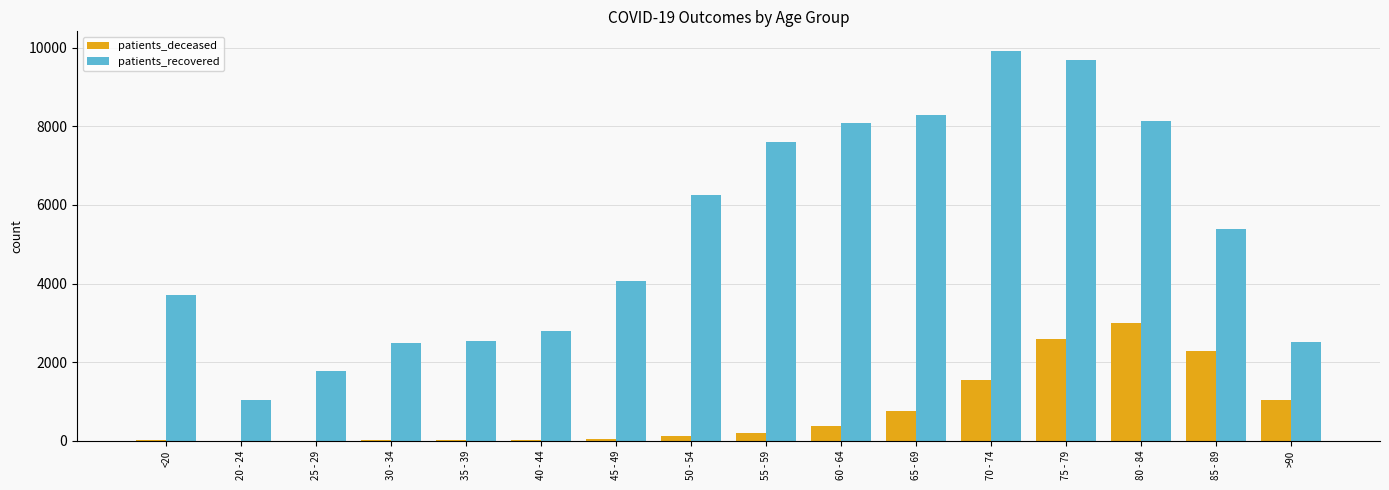

How many distinct data groups are displayed?

2